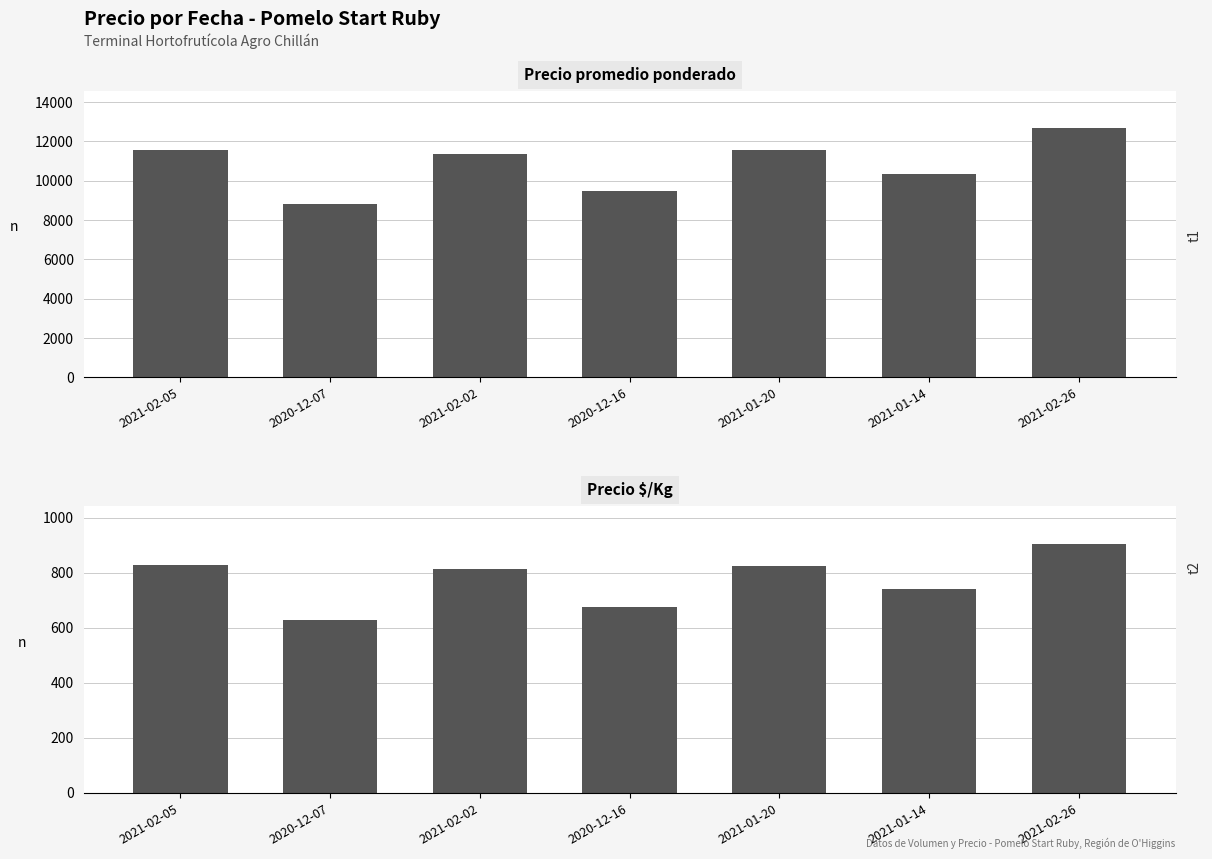

At which label does Precio $/Kg reach its peak?

2021-02-26